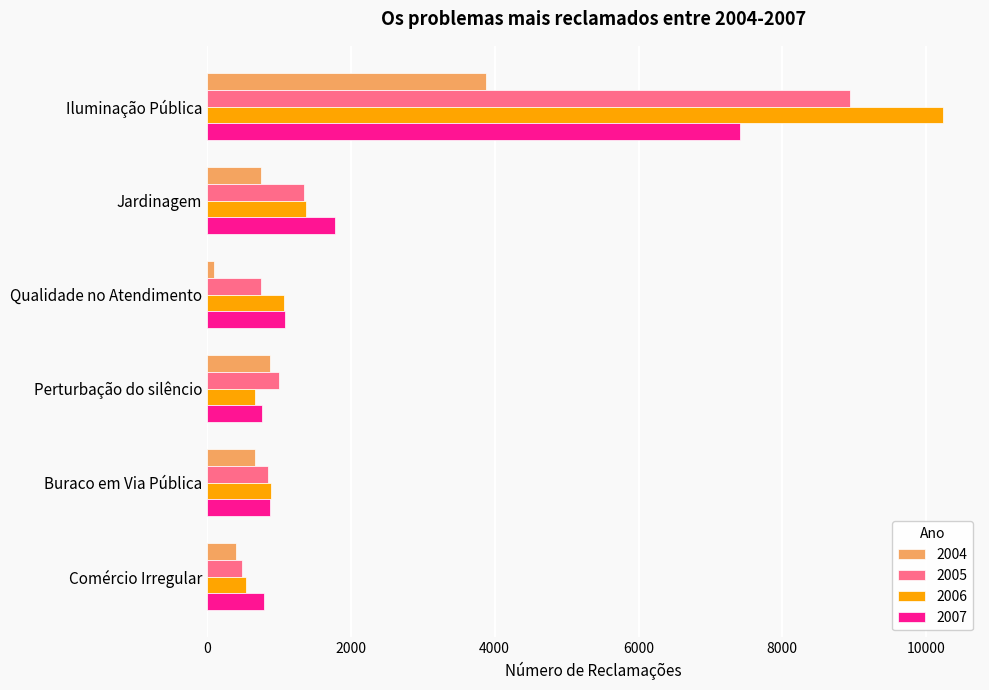

What is the total value across all series at Buraco em Via Pública?

3288